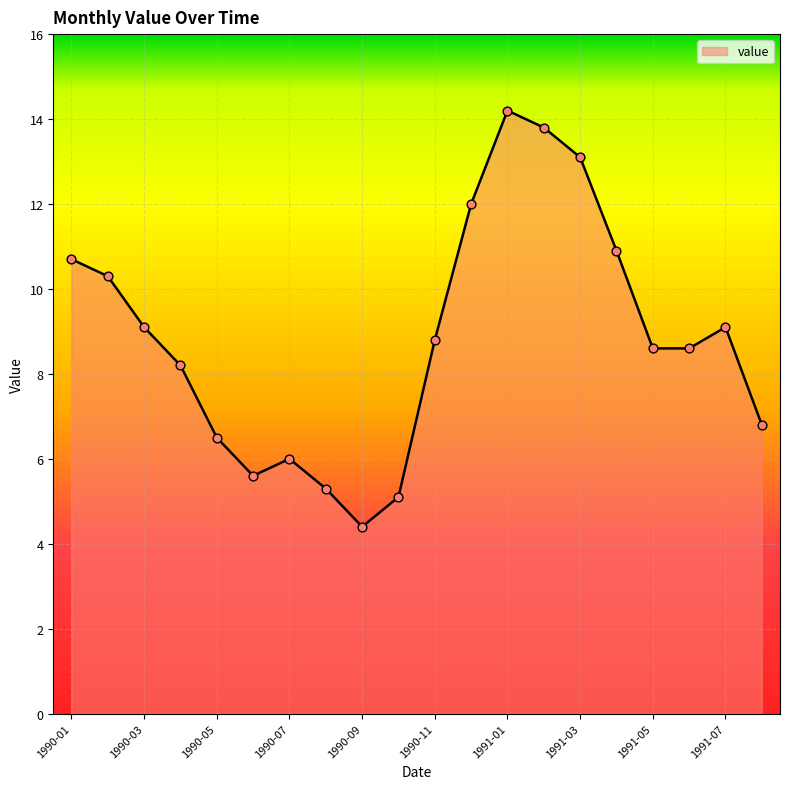

What is the difference between the maximum and minimum values?

9.8